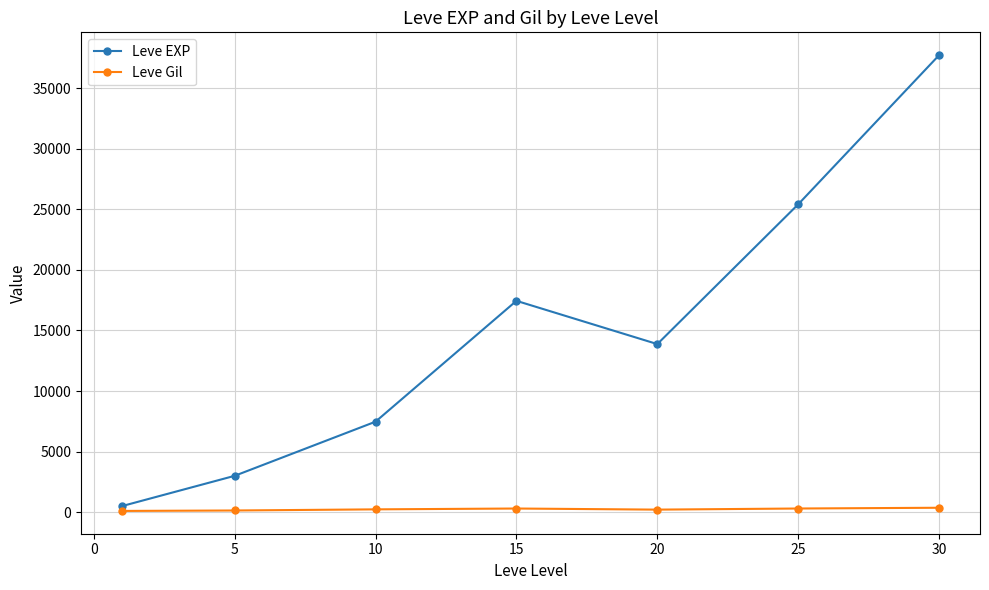

Which series has the widest spread of values?

Leve EXP